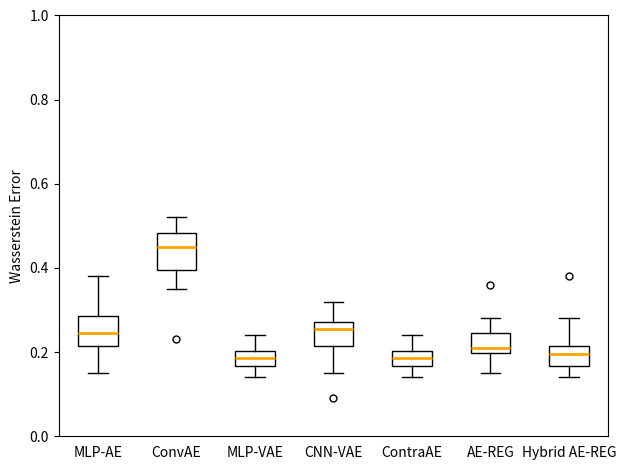

Reading left to right, transcribe this box plot: for each box, give where its median line is, the range the box spans, and where its two whiskers end, as read against the y-axis. The values are not printed on the chart, so give them approximately, as read against the axis.

MLP-AE: median 0.24, box 0.22 to 0.28, whiskers 0.16 to 0.38
ConvAE: median 0.46, box 0.40 to 0.48, whiskers 0.36 to 0.52
MLP-VAE: median 0.18, box 0.16 to 0.20, whiskers 0.14 to 0.24
CNN-VAE: median 0.26, box 0.22 to 0.28, whiskers 0.16 to 0.32
ContraAE: median 0.18, box 0.16 to 0.20, whiskers 0.14 to 0.24
AE-REG: median 0.22, box 0.20 to 0.24, whiskers 0.16 to 0.28
Hybrid AE-REG: median 0.20, box 0.16 to 0.22, whiskers 0.14 to 0.28